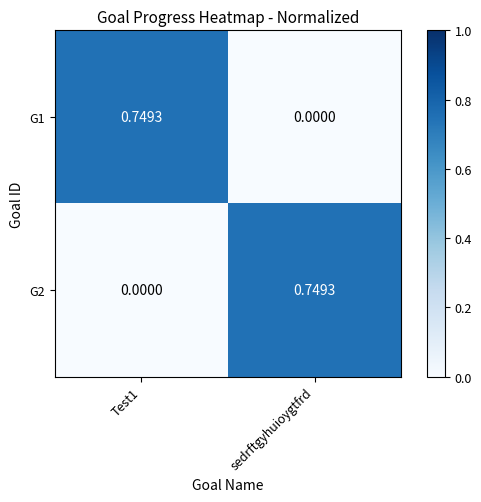

How many distinct data groups are displayed?

2